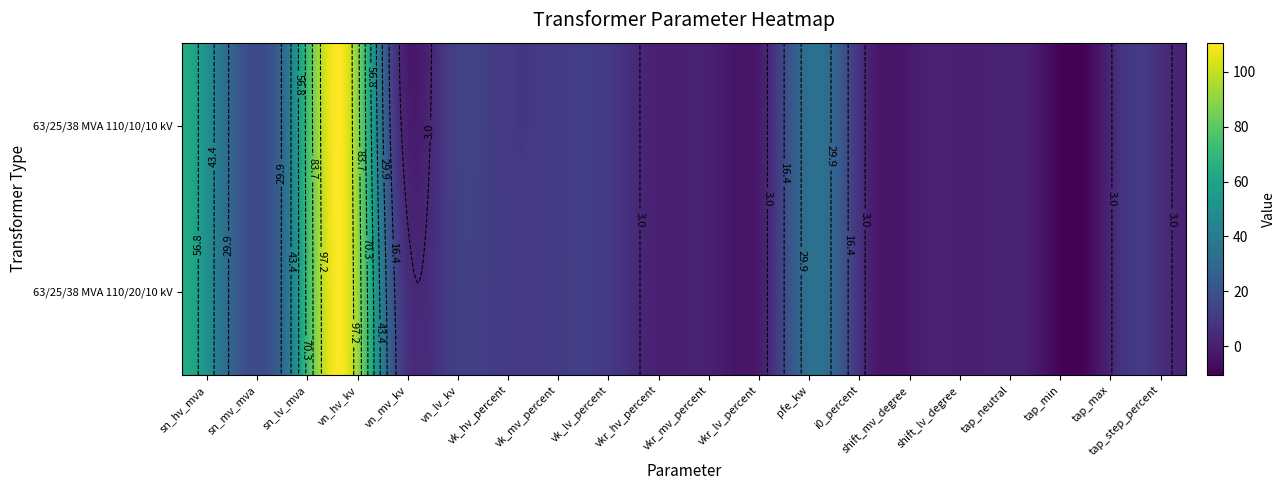

At which label is 63/25/38 MVA 110/20/10 kV closest to 50?

sn_lv_mva